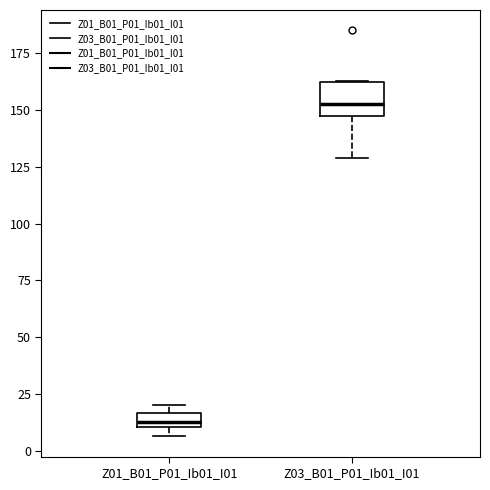

Which box is the tallest, from its lower edge to its upper edge?

Z03_B01_P01_Ib01_I01